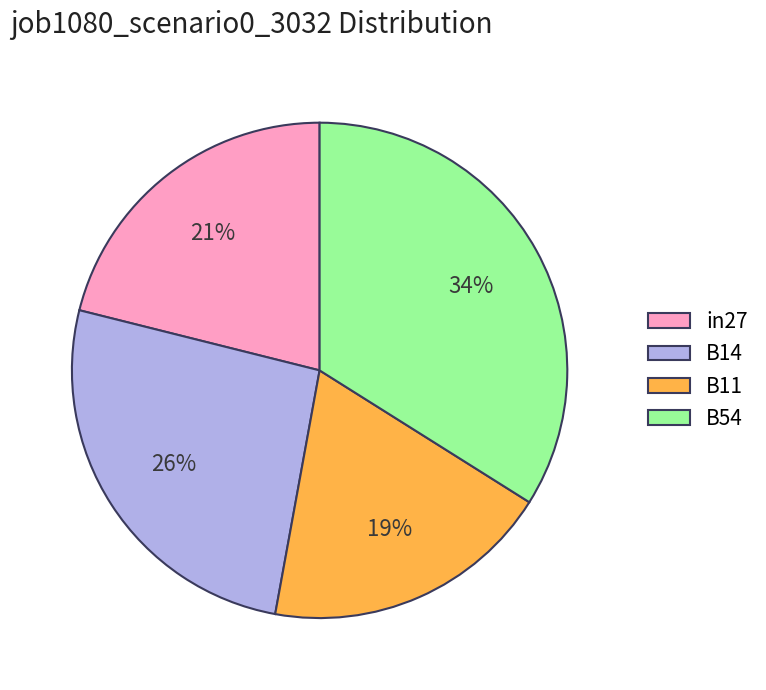

To the nearest percent, what portion does in27 represent?

21%